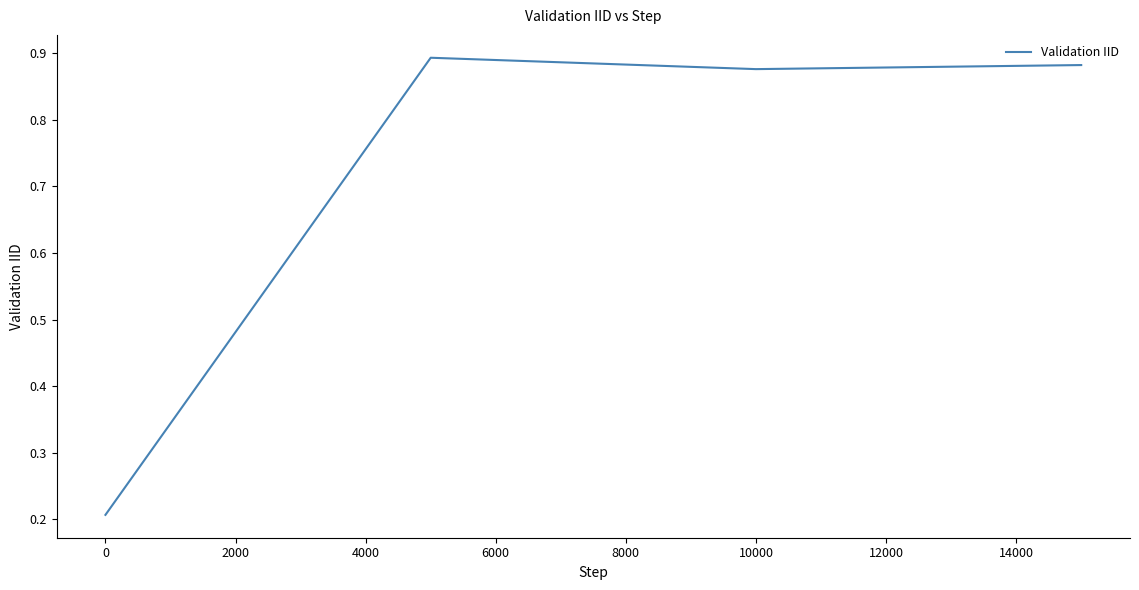

Count the values in the range 0 to 1.

4